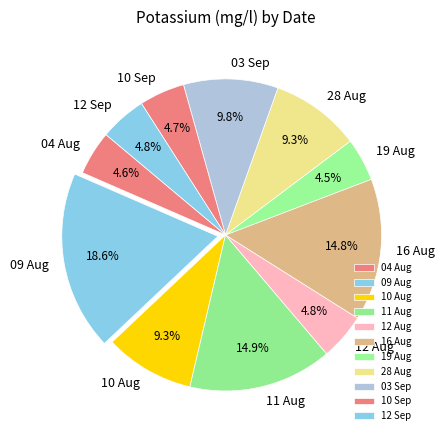

Do 19 Aug and 04 Aug together represent more than half of the pie?

No